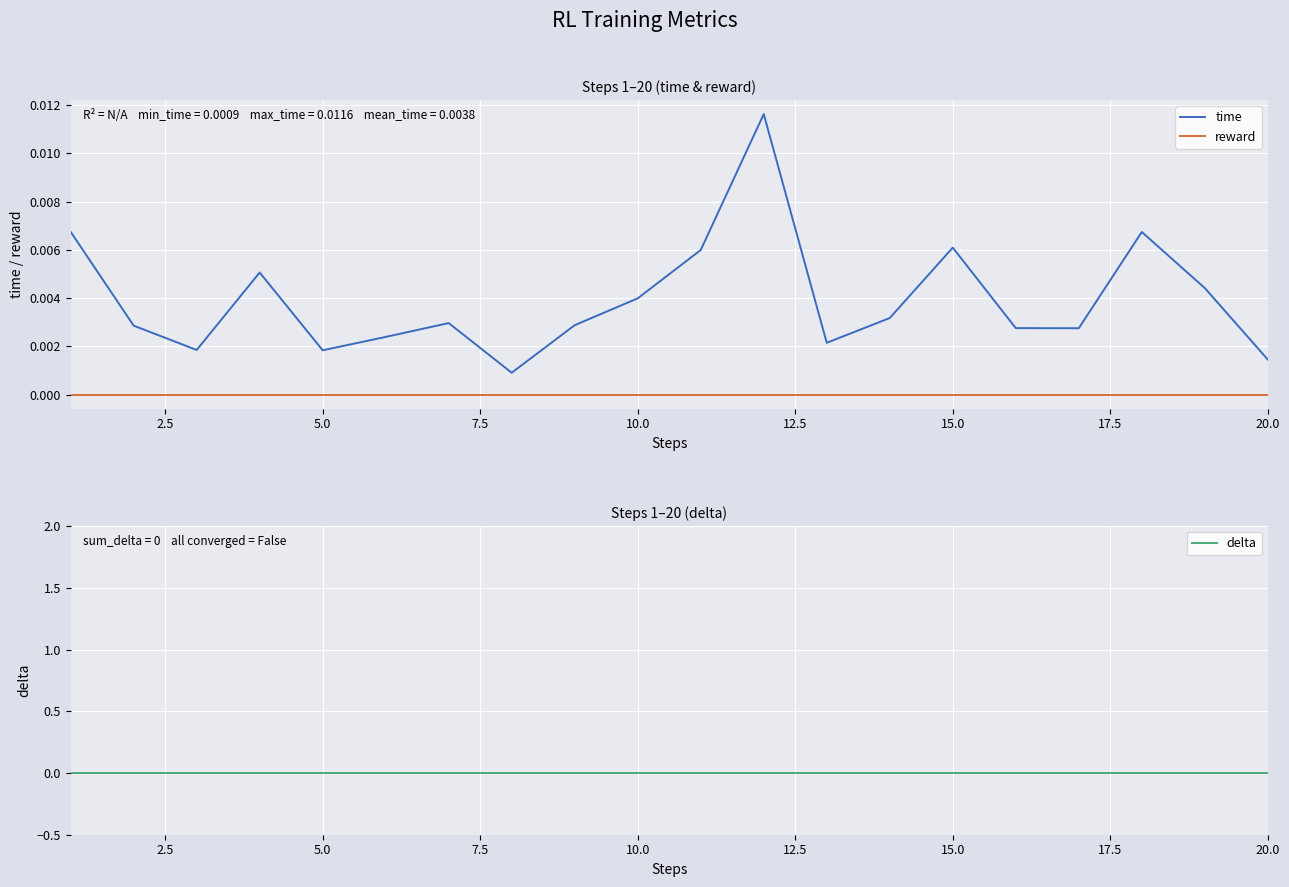

How many lines are shown in the chart?

3